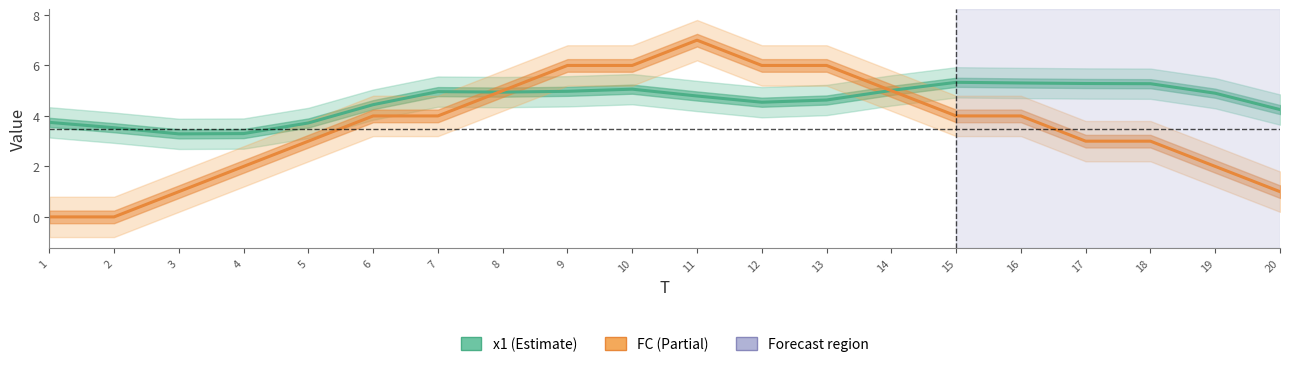

How many times do x1 and FC cross each other?

2